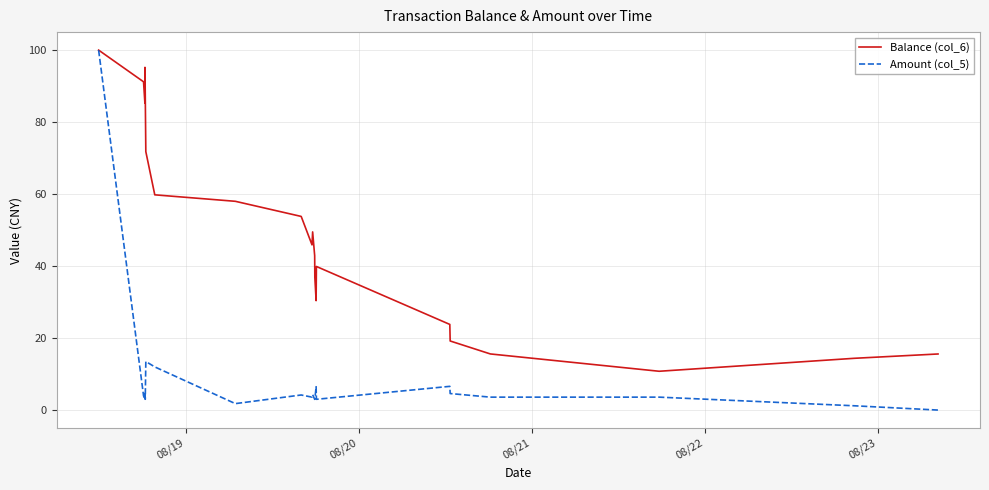

Which series has the largest total across all categories?

Balance (col_6)